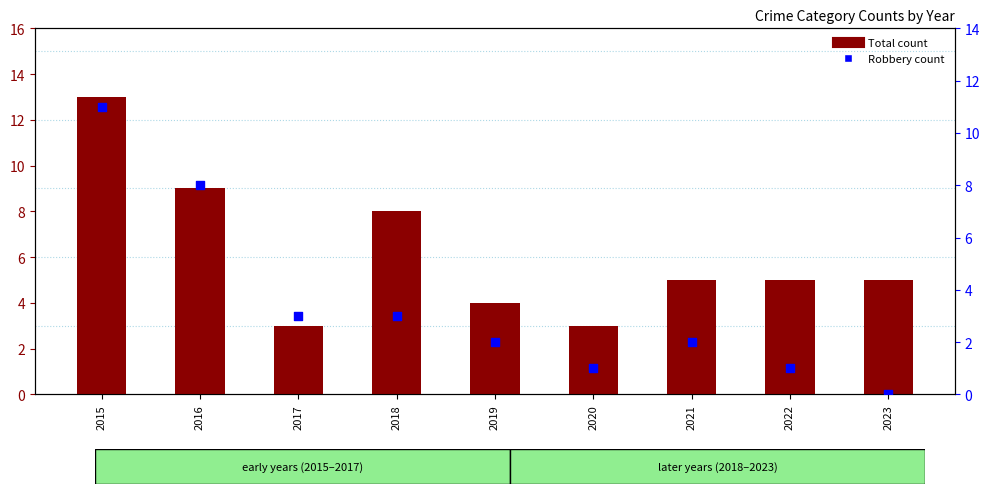

Which series has the largest total across all categories?

Total